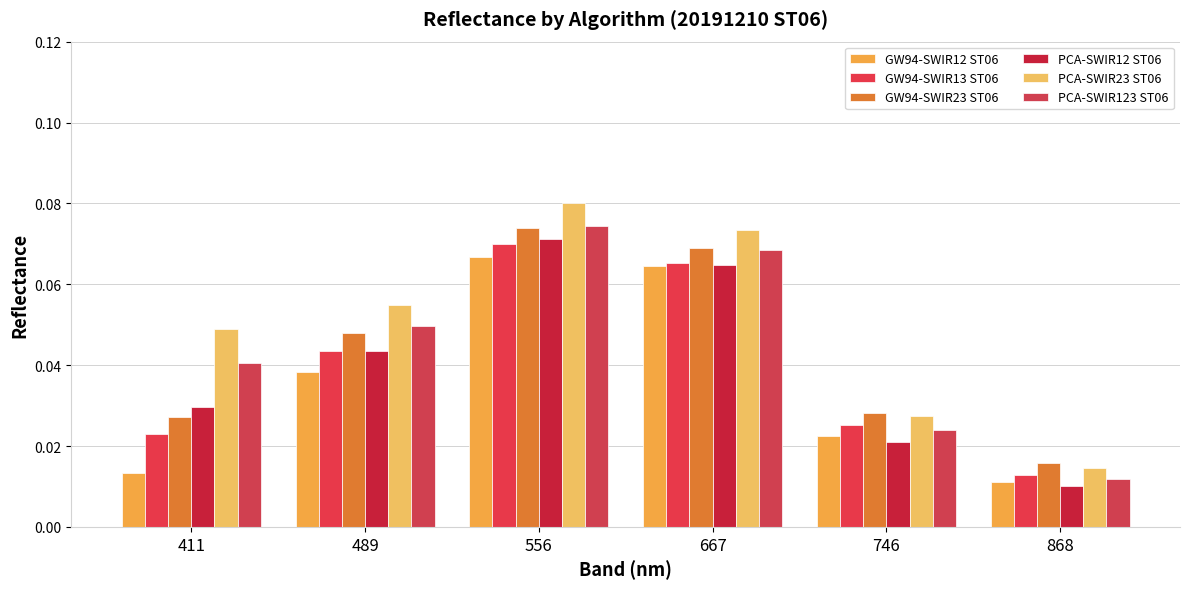

At how many categories does at least one series exceed 0?

6